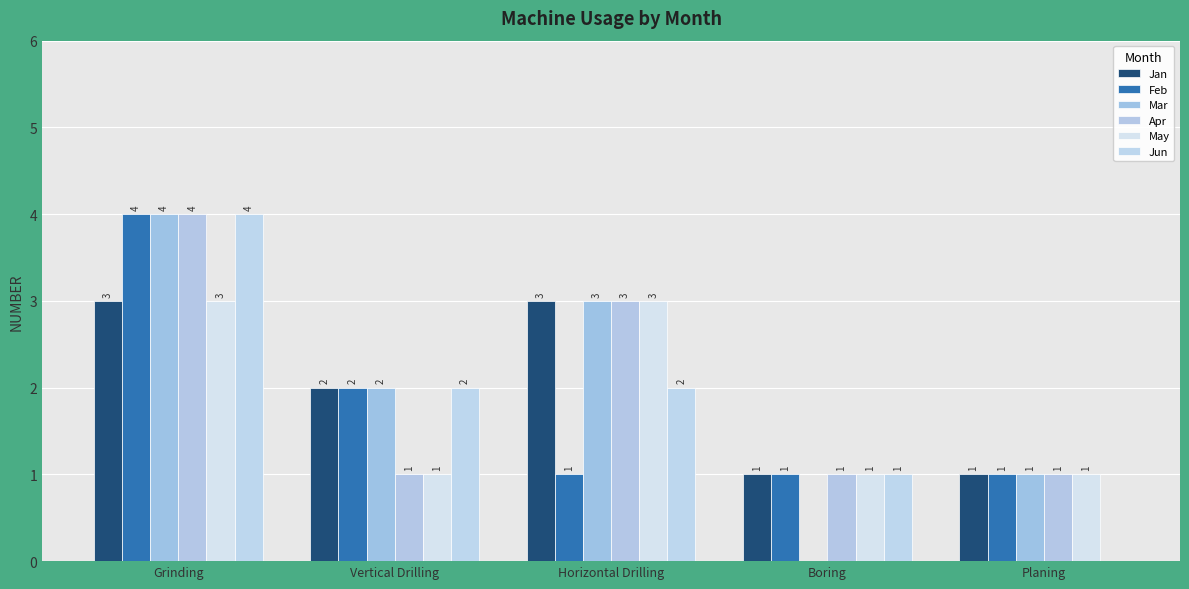

What is the difference between the highest and lowest values at Grinding?

1